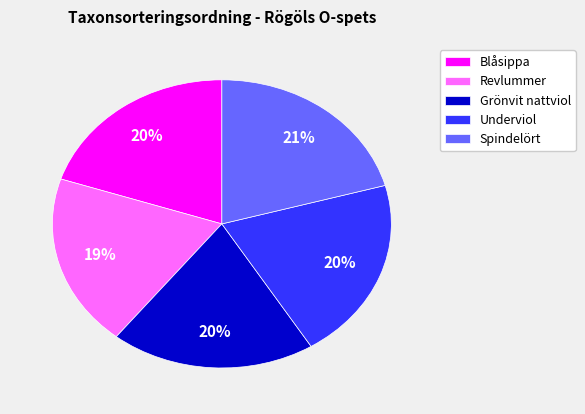

Count the number of slices in the pie.

5